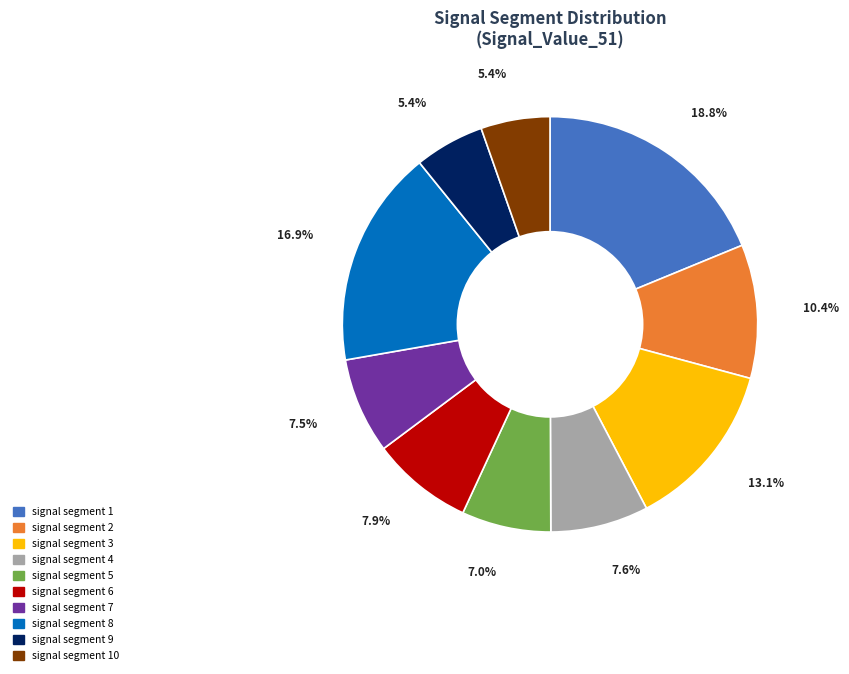

To the nearest percent, what is the difference between the largest and smallest slice percentages?

13%